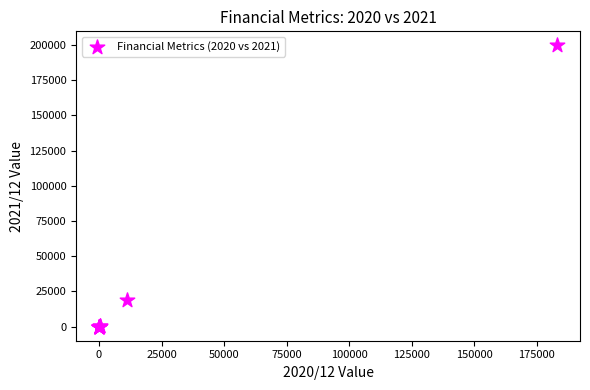

What Y value in the scatter plot is closest to 99797?

19049.0